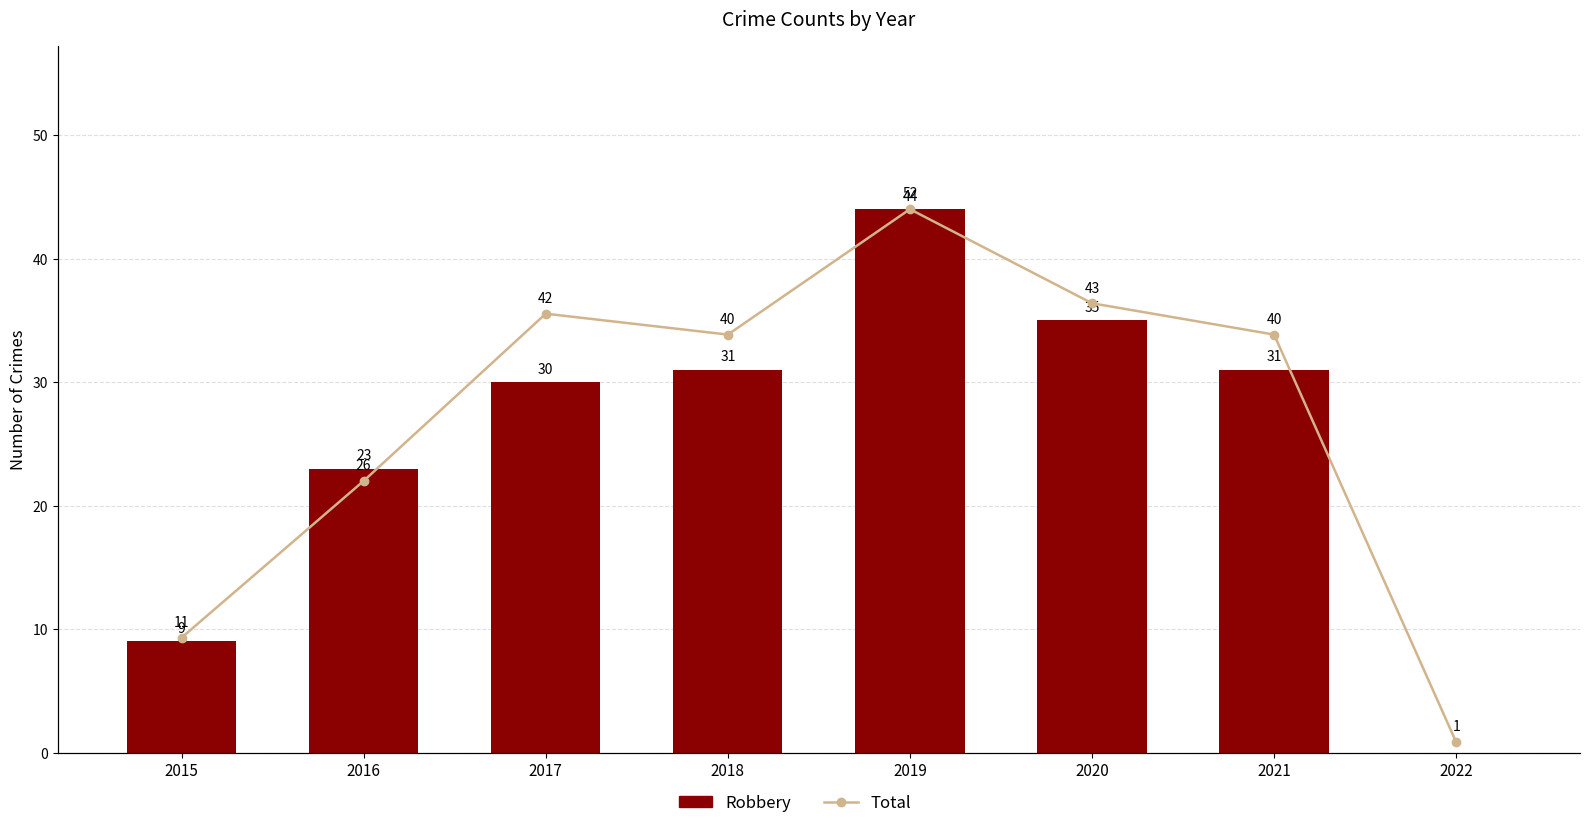

What is the difference between the second highest and second lowest values in the Total series?

32